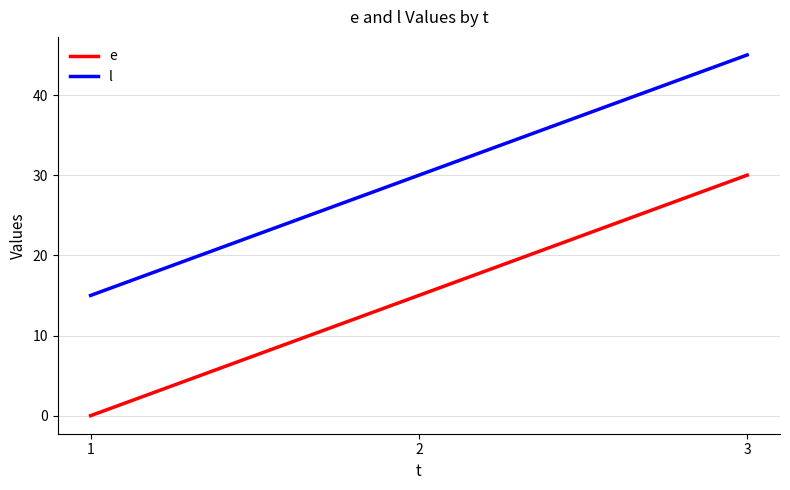

List the labels in order of e value, largest first.

3, 2, 1